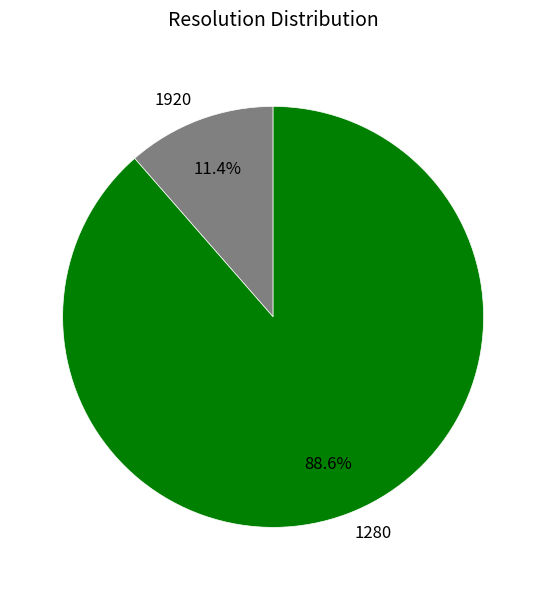

Between 1280 and 1920, which is larger?

1280